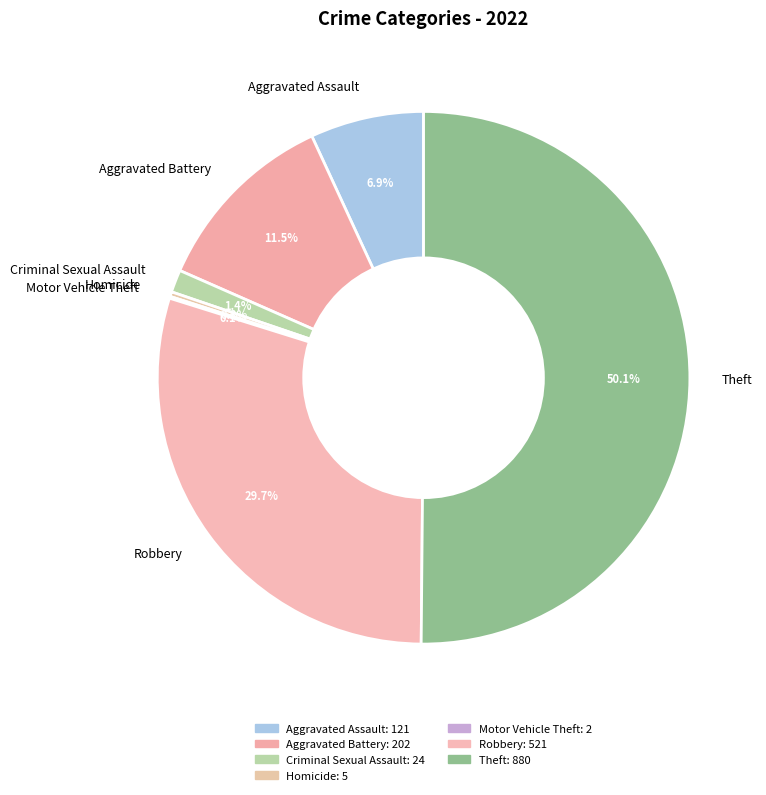

Does Homicide represent more than half of the total?

No